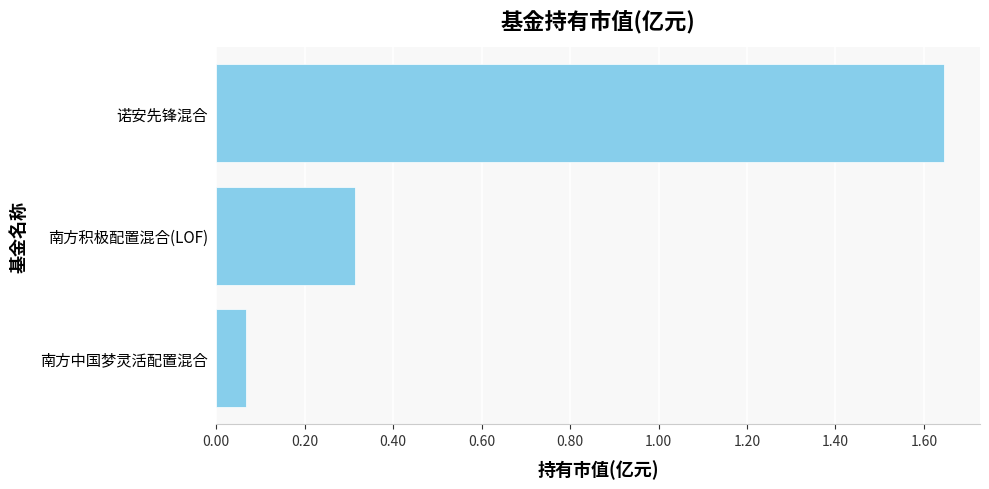

Between 南方中国梦灵活配置混合 and 南方积极配置混合(LOF), which is larger?

南方积极配置混合(LOF)